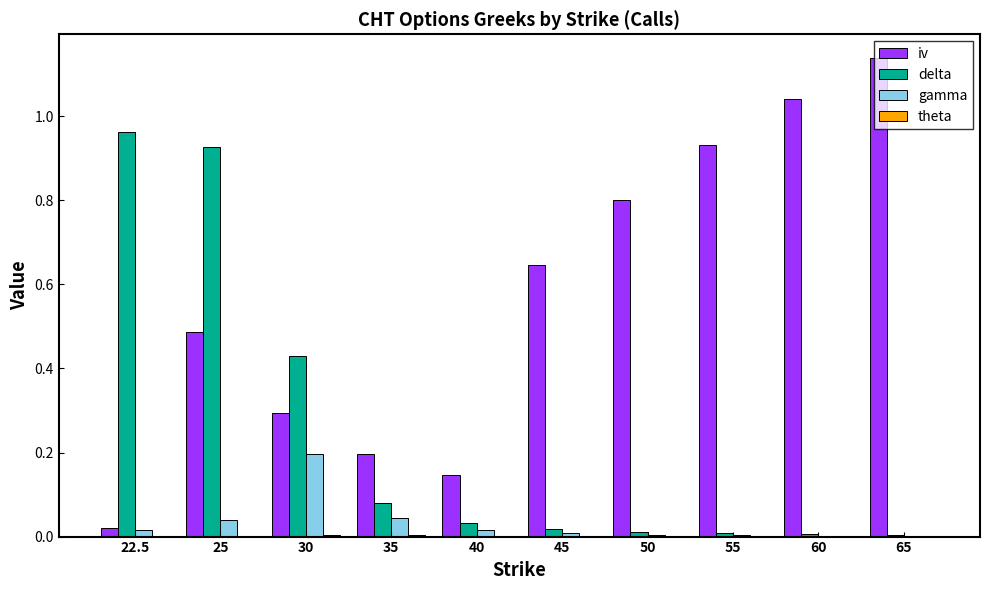

Which category has the highest value in the iv series?

65